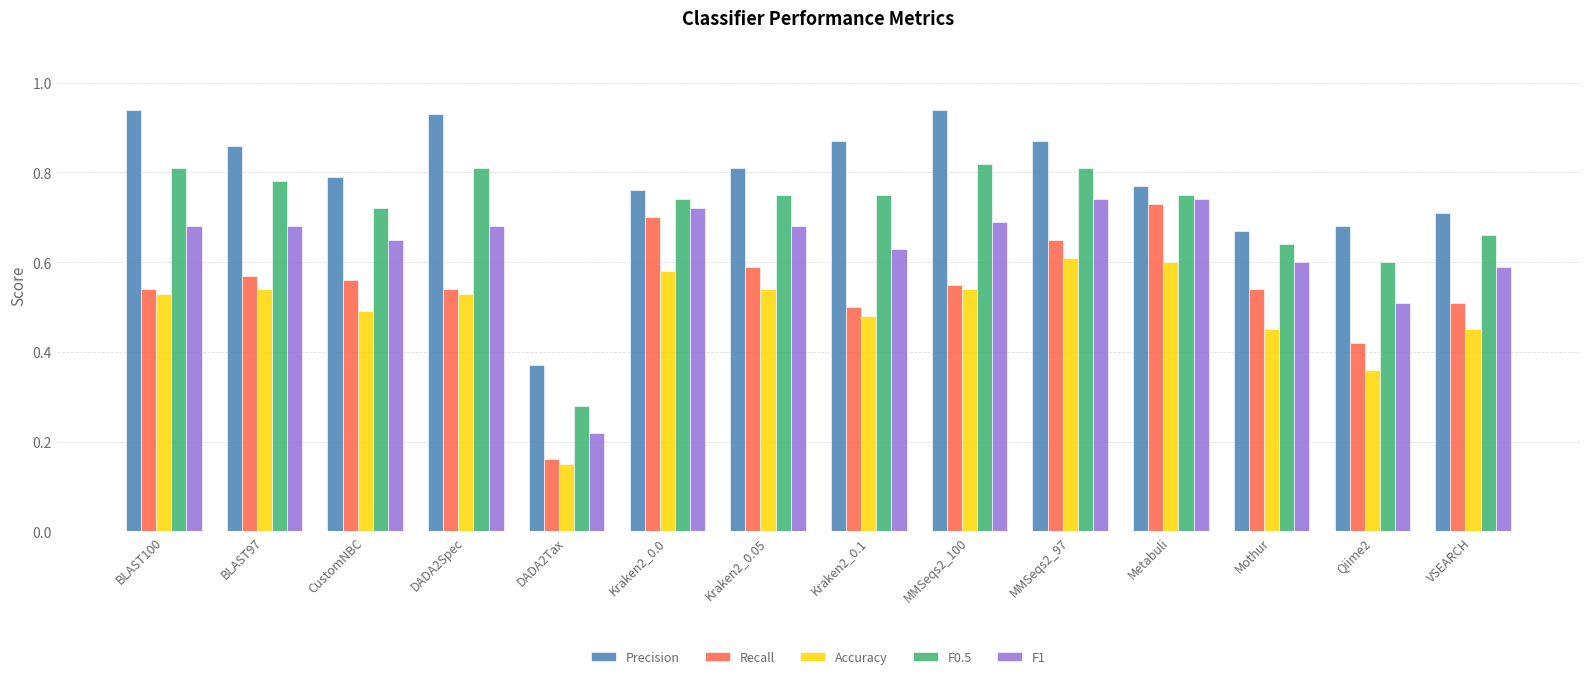

True or false: F1 has a value of 0.7 at Metabuli.

True